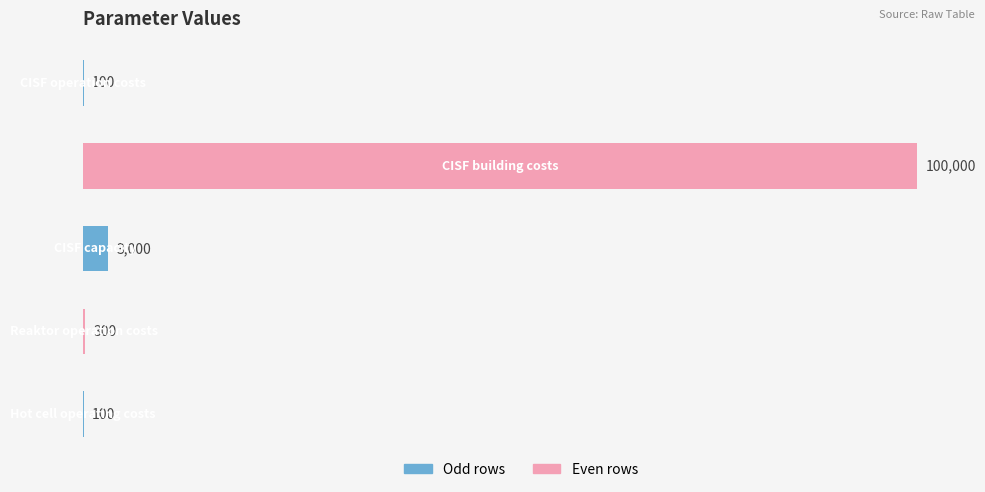

What is the greatest value displayed?

100000